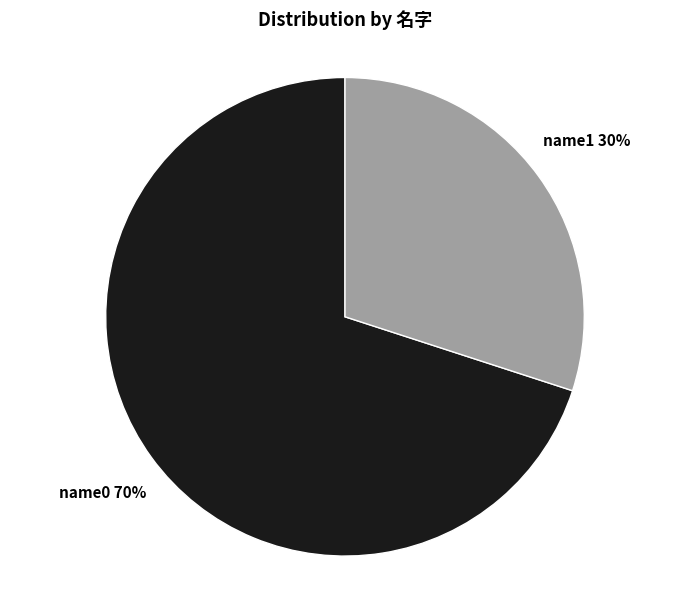

Is it true that name1 is 48% of the pie?

False